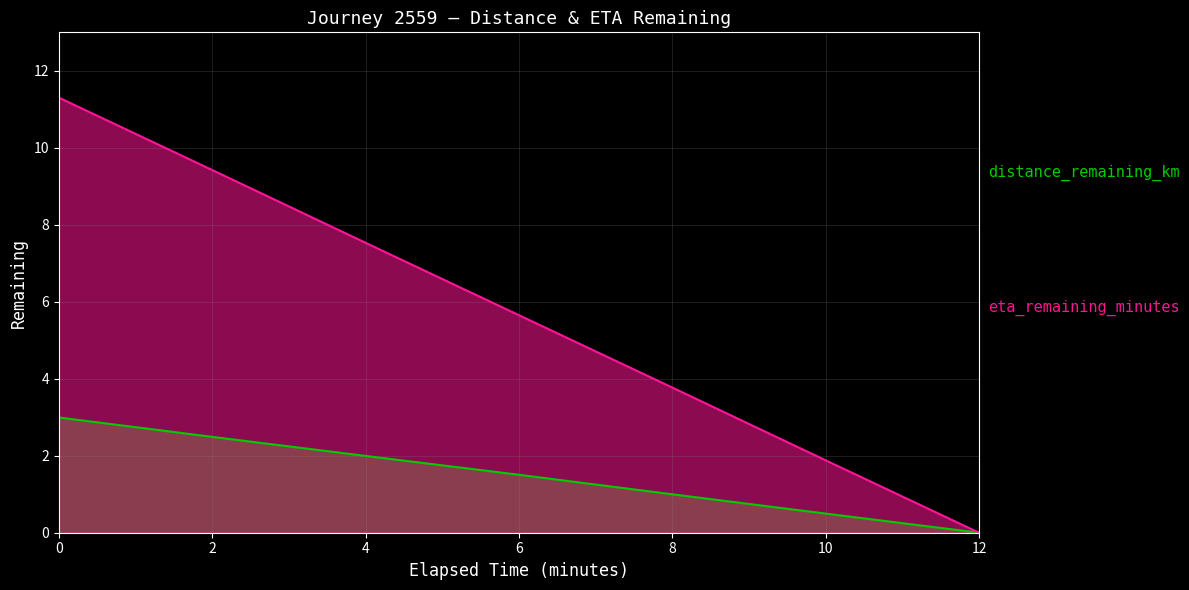

How many positive values does the distance_remaining_km series have?

6